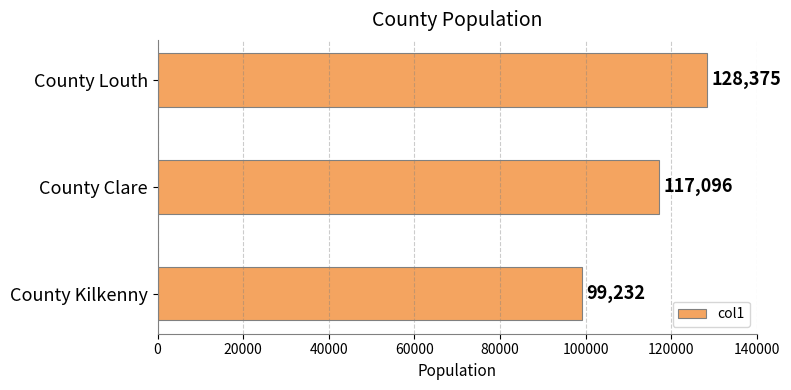

What is the greatest value displayed?

128375